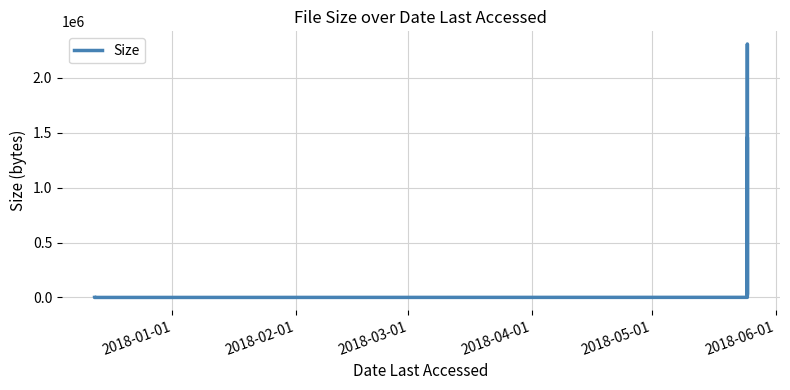

What is the average value?

536451